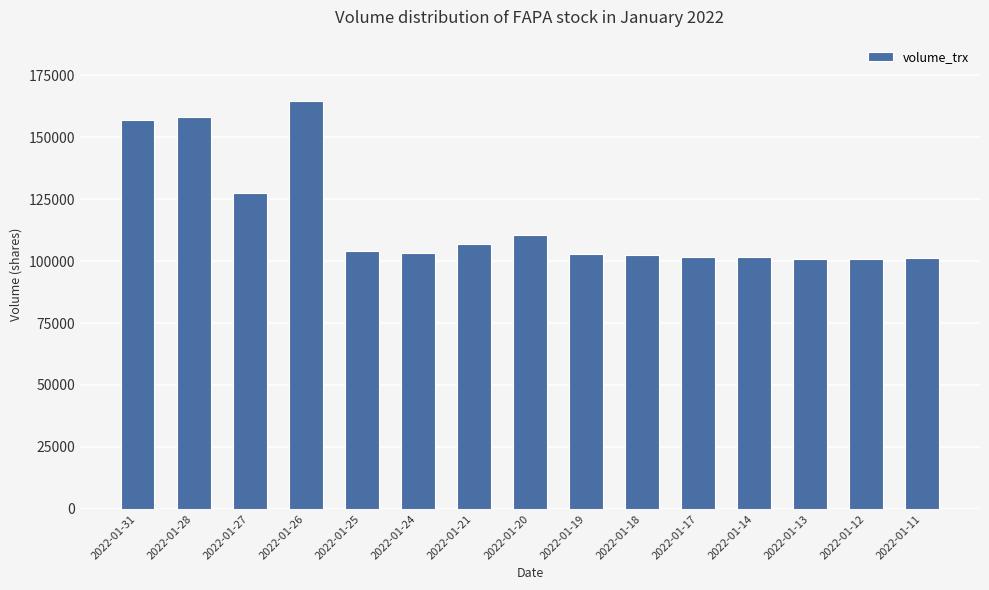

What is the average value?

116233